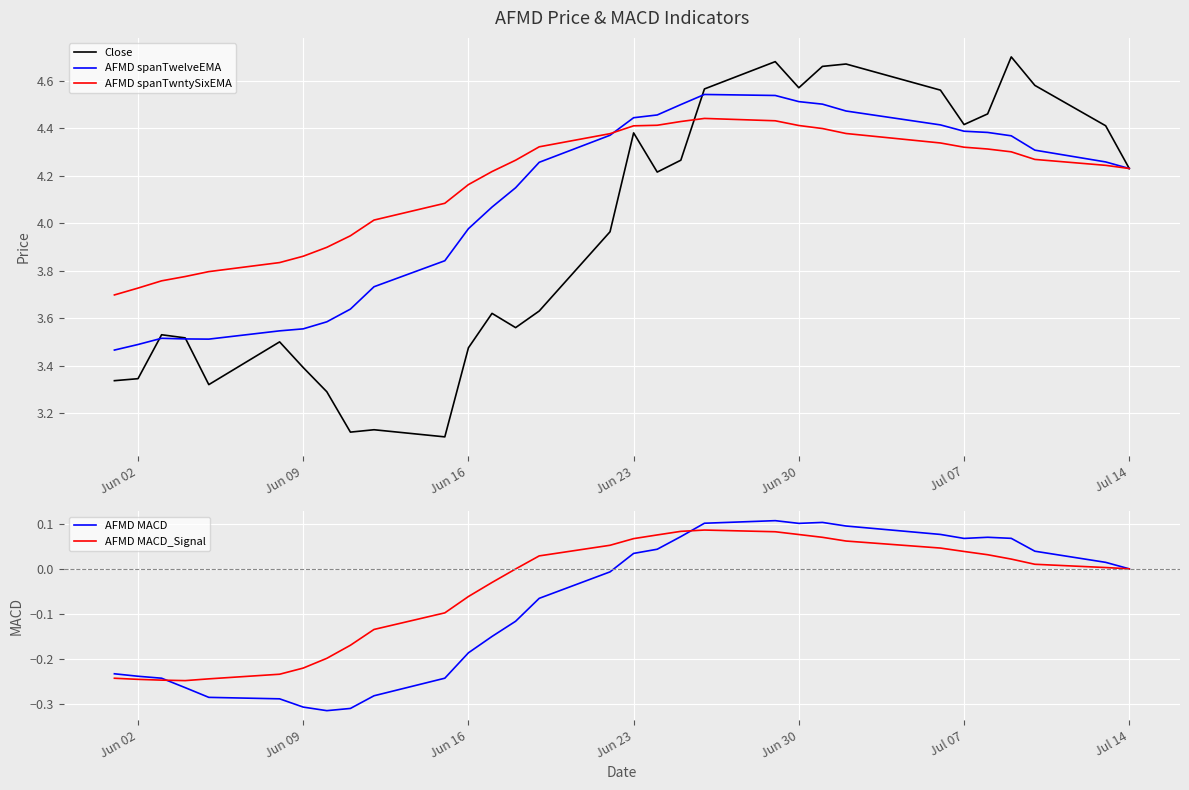

How many series are shown in this chart?

5